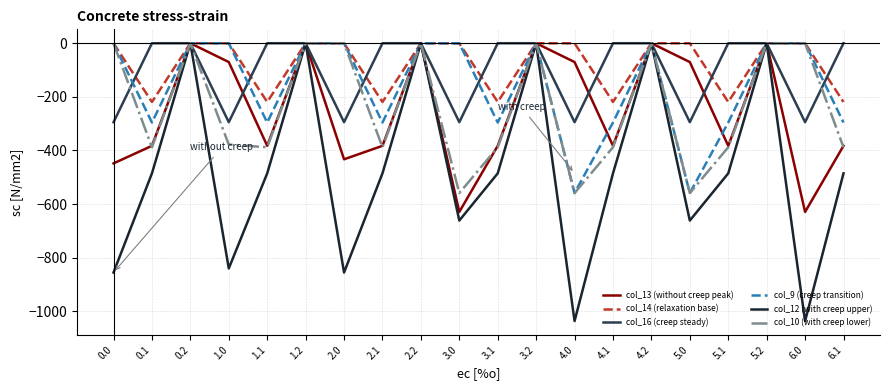

What is the total value across all series at 0.1?

-1771.2